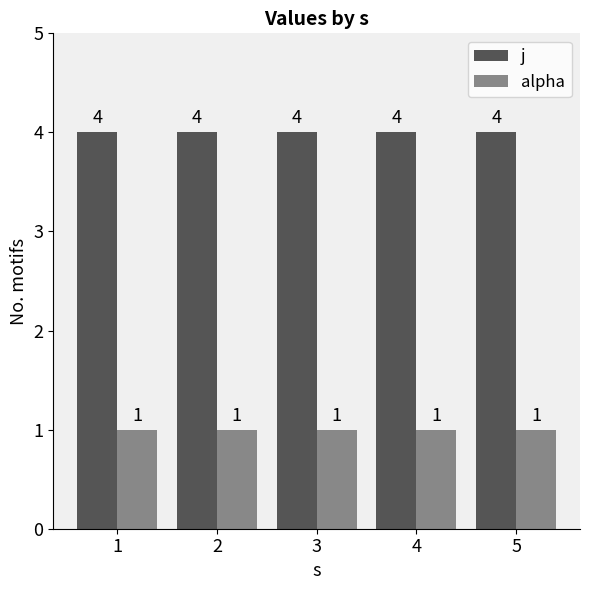

What is the maximum value for alpha?

1